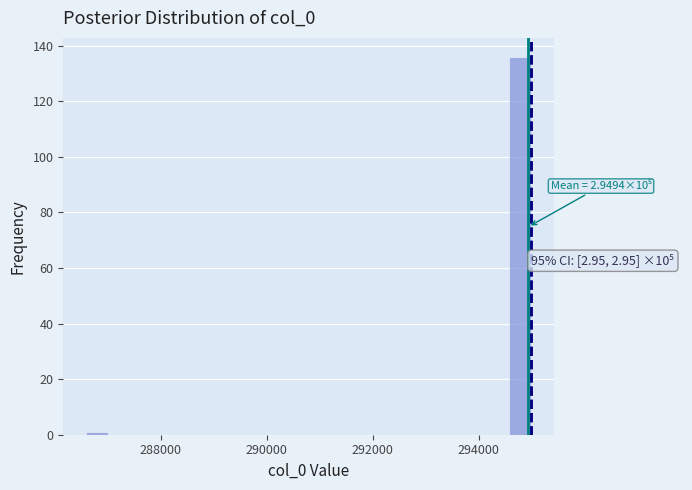

Read against the x-axis, roughly where is the centre of the tallest bar?

294800